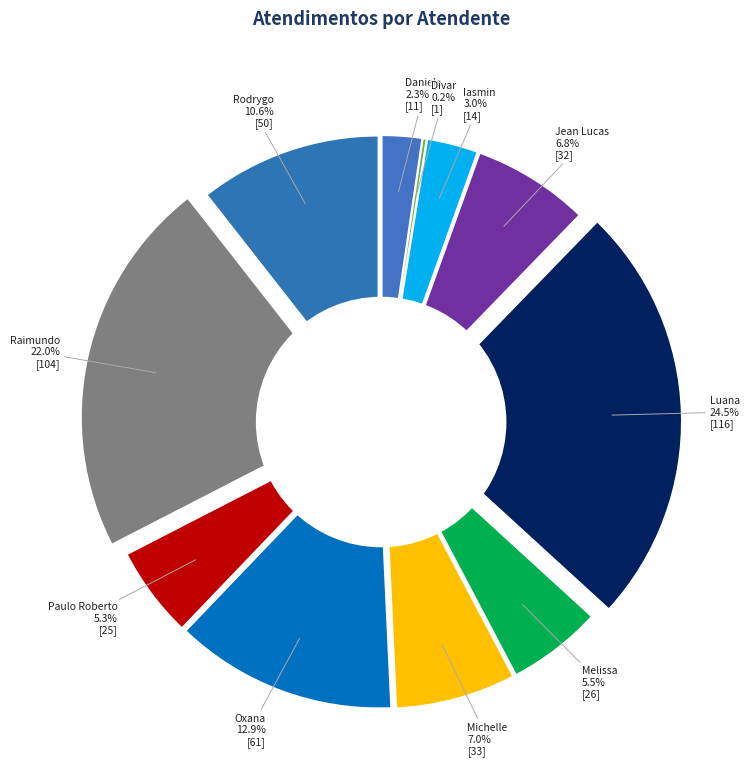

To the nearest percent, what is the difference between the Luana Cristine Sa dos Santos and Paulo Roberto da Silva Junior slice percentages?

19%